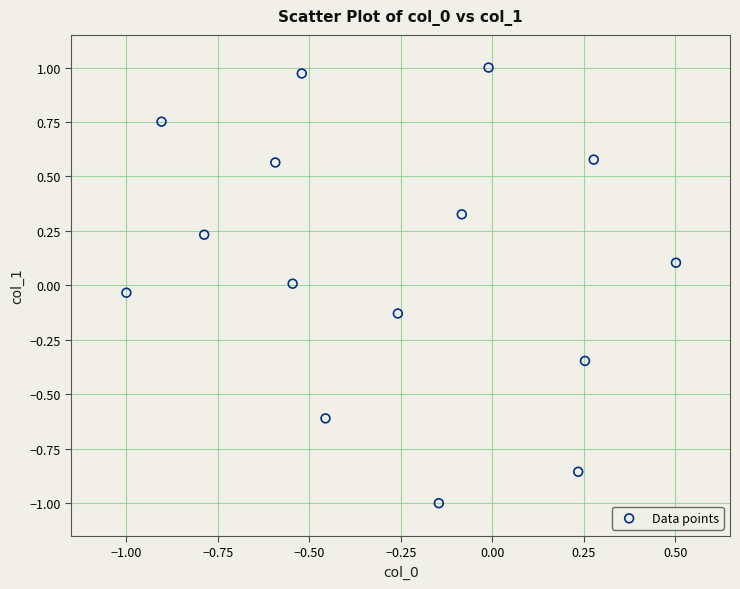

What is the range of Y values (max minus min)?

2.0